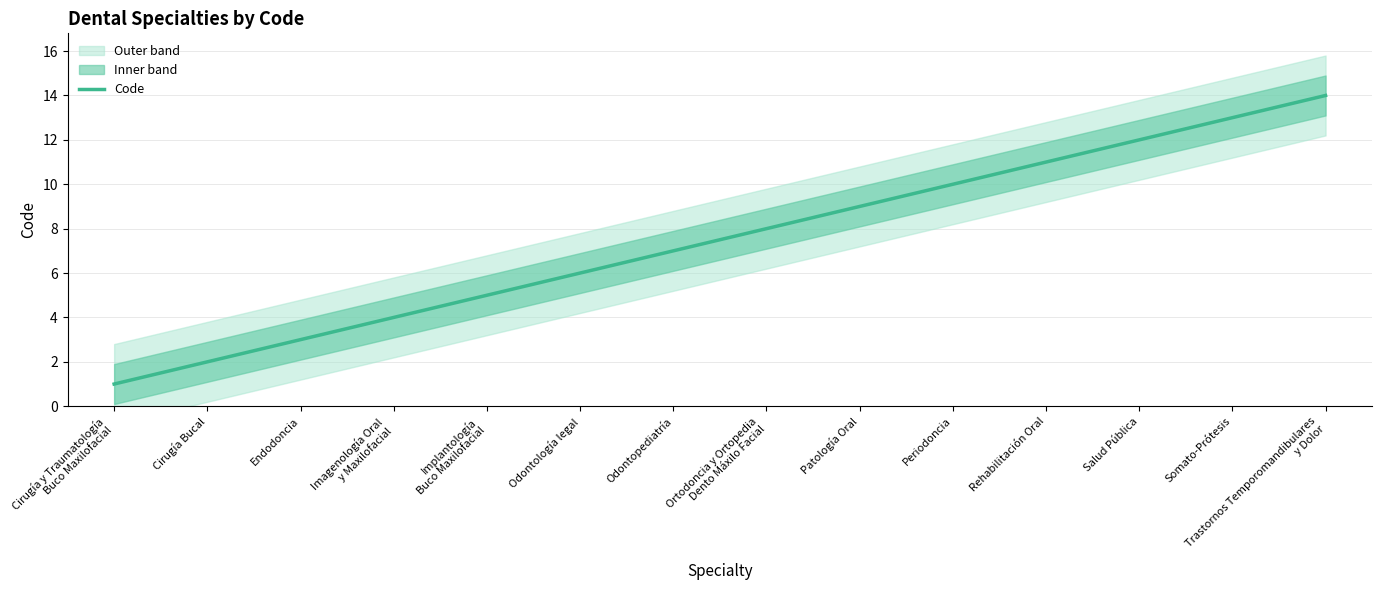

Which label corresponds to the smallest value in the chart?

Cirugía y Traumatología
Buco Maxilofacial